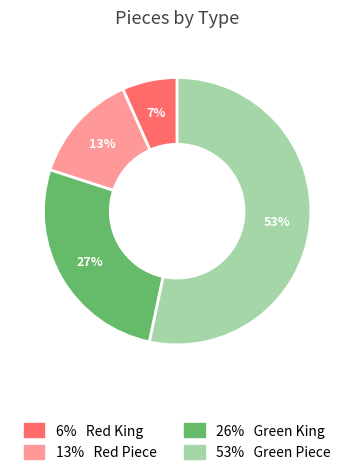

Does any single category account for the majority?

Yes